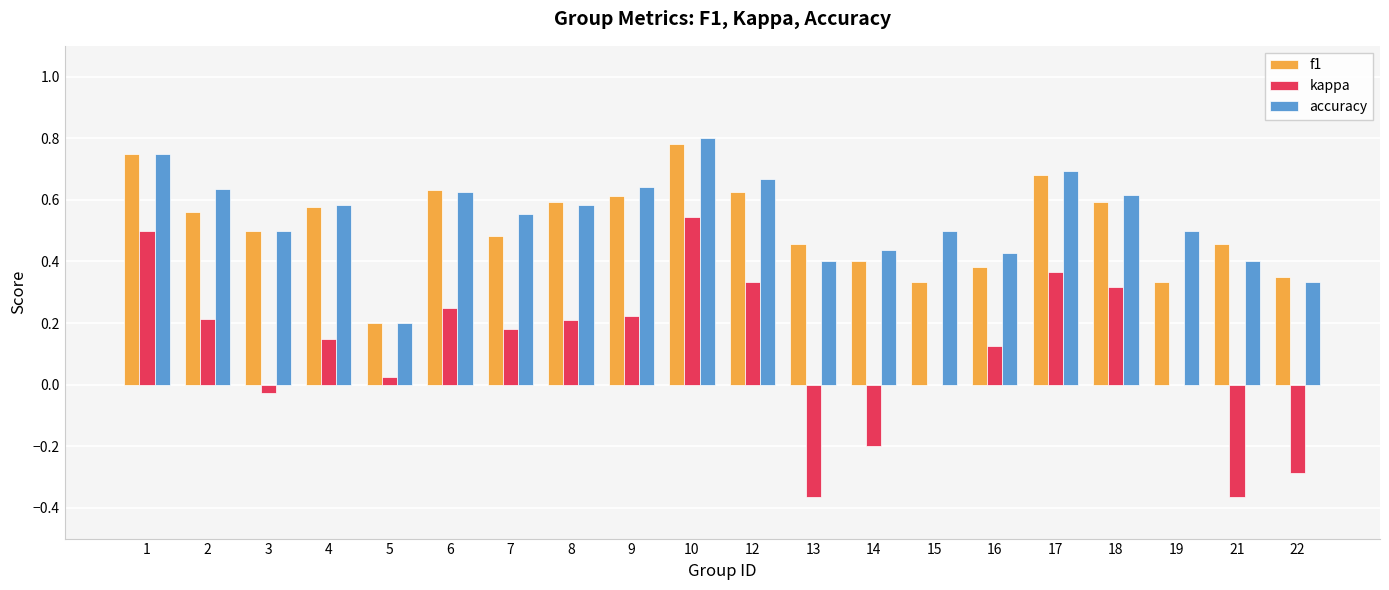

The value of accuracy at 10 is 0.4. True or false?

False